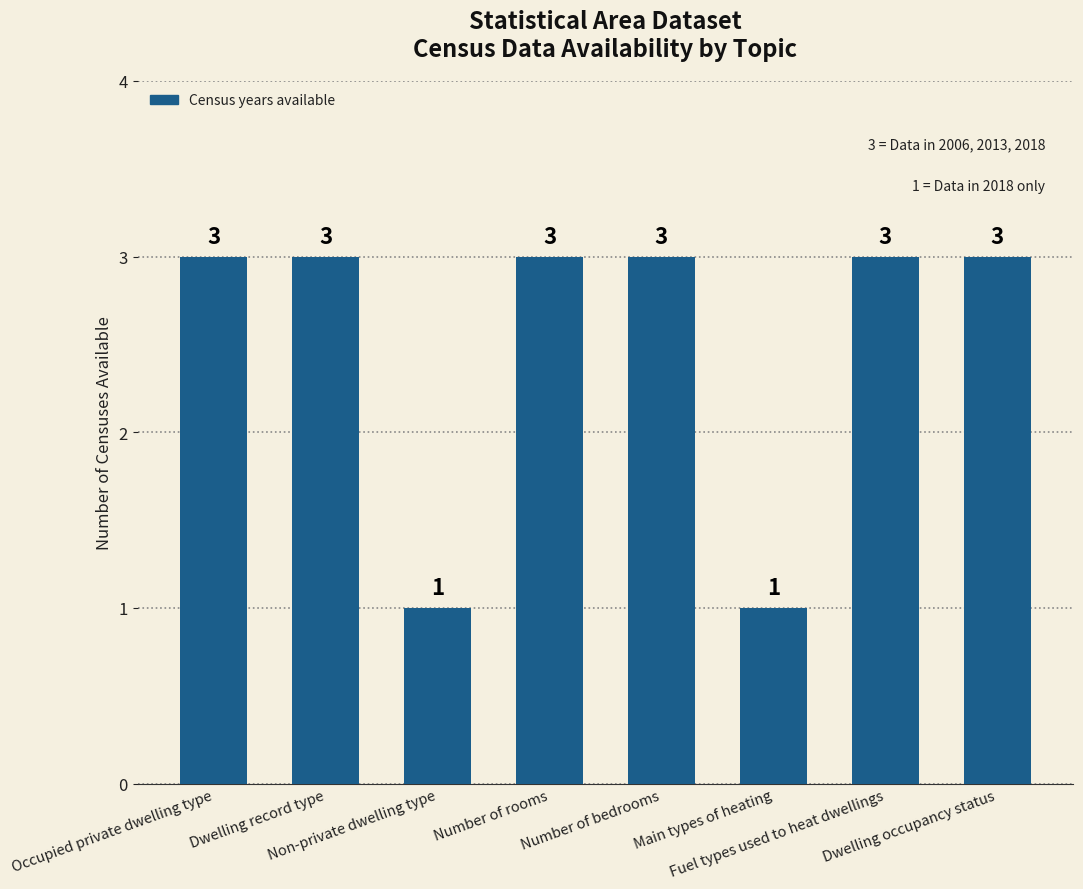

How many values are between 3 and 4?

6